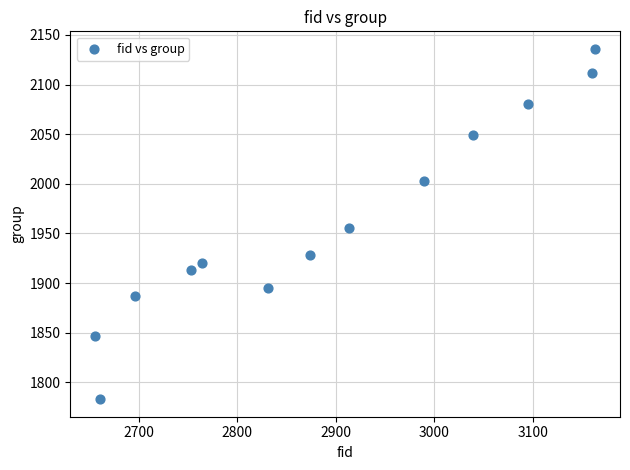

What is the range of X values (max minus min)?

507